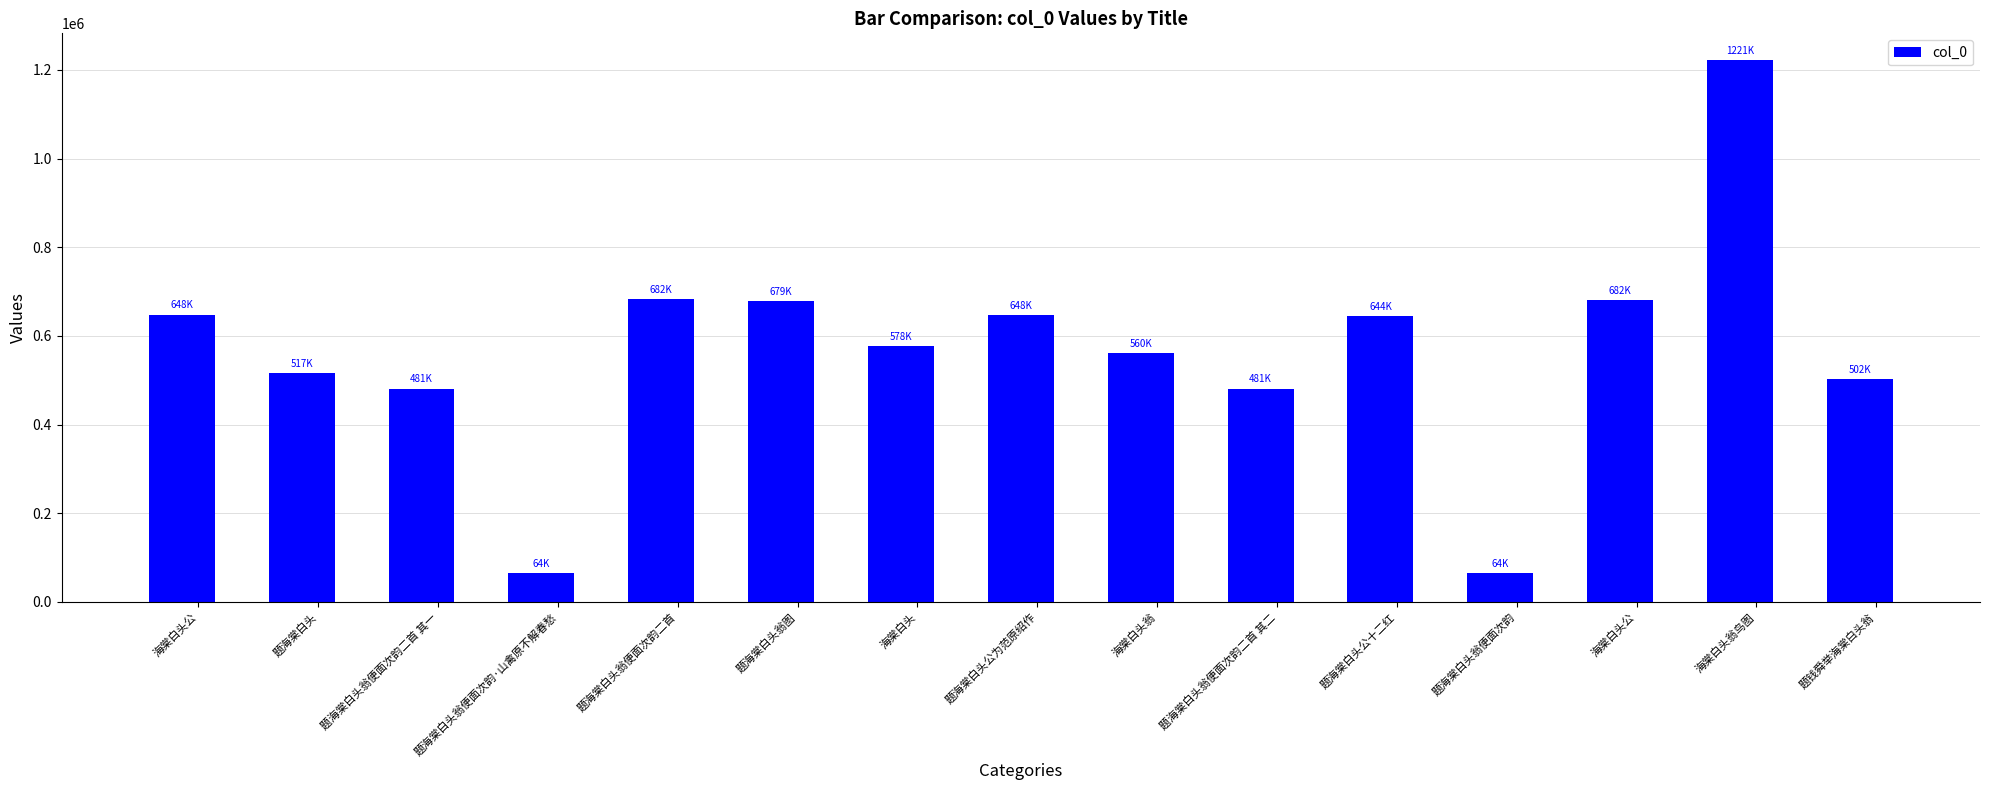

What is the label of the 3rd bar from the right?

海棠白头公